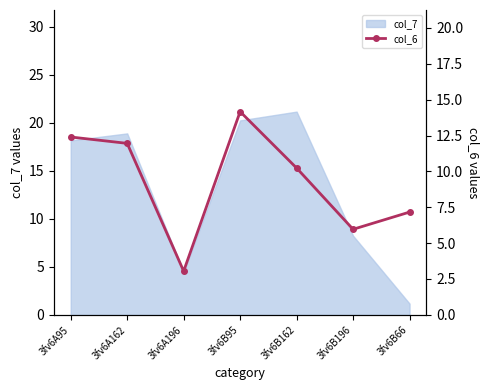

Rank the categories by col_7 value from highest to lowest.

3fv6B162, 3fv6B95, 3fv6A162, 3fv6A95, 3fv6B196, 3fv6A196, 3fv6B66